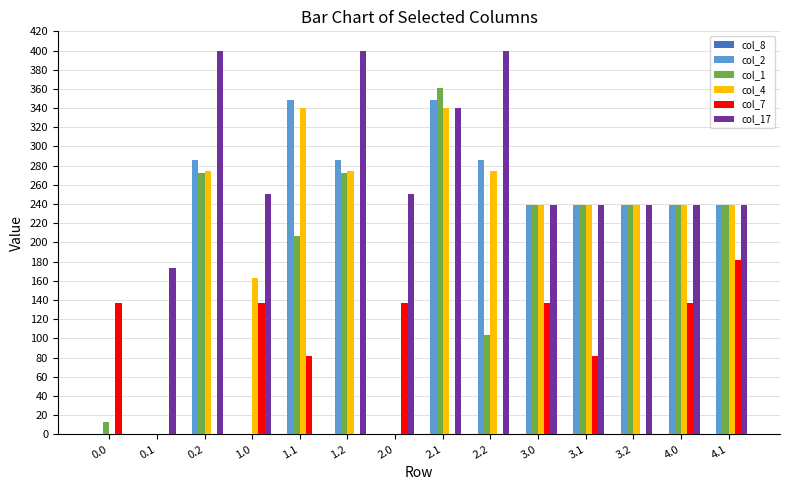

What is the sum of all col_7 values?

1027.3